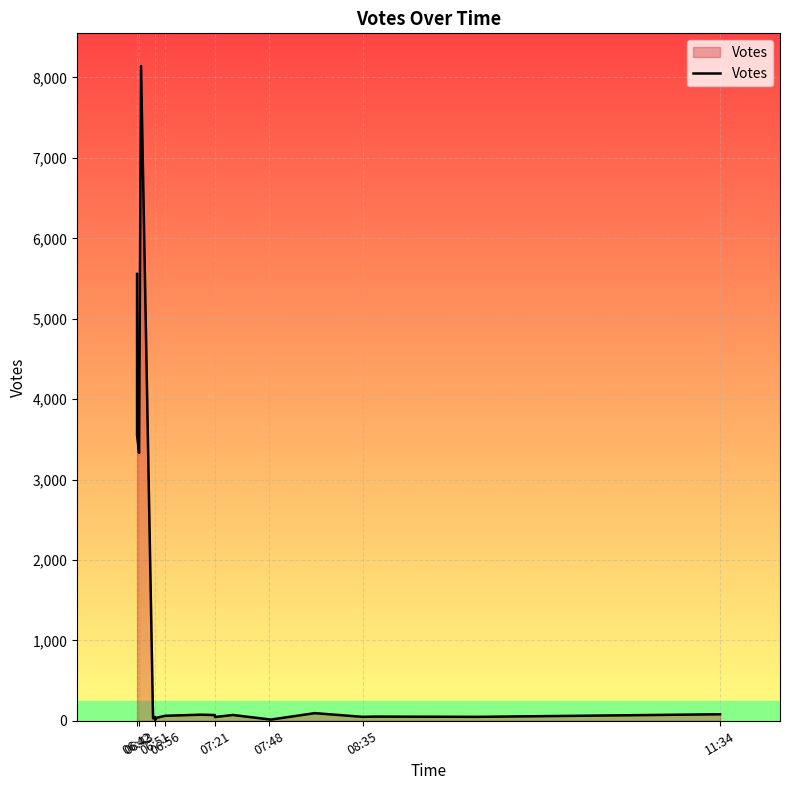

How many lines are shown in the chart?

1